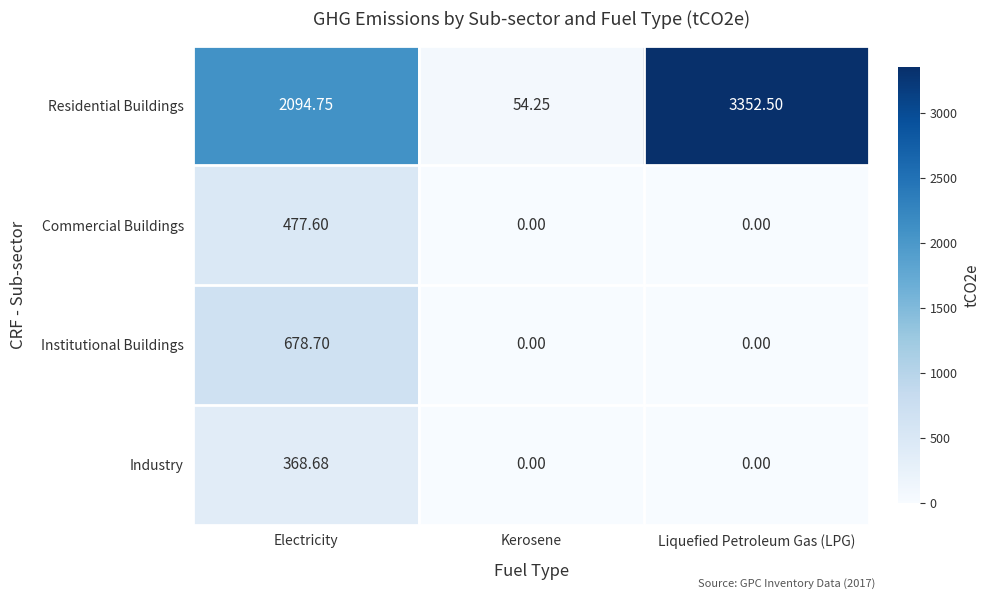

Which series has the largest total across all categories?

Residential Buildings